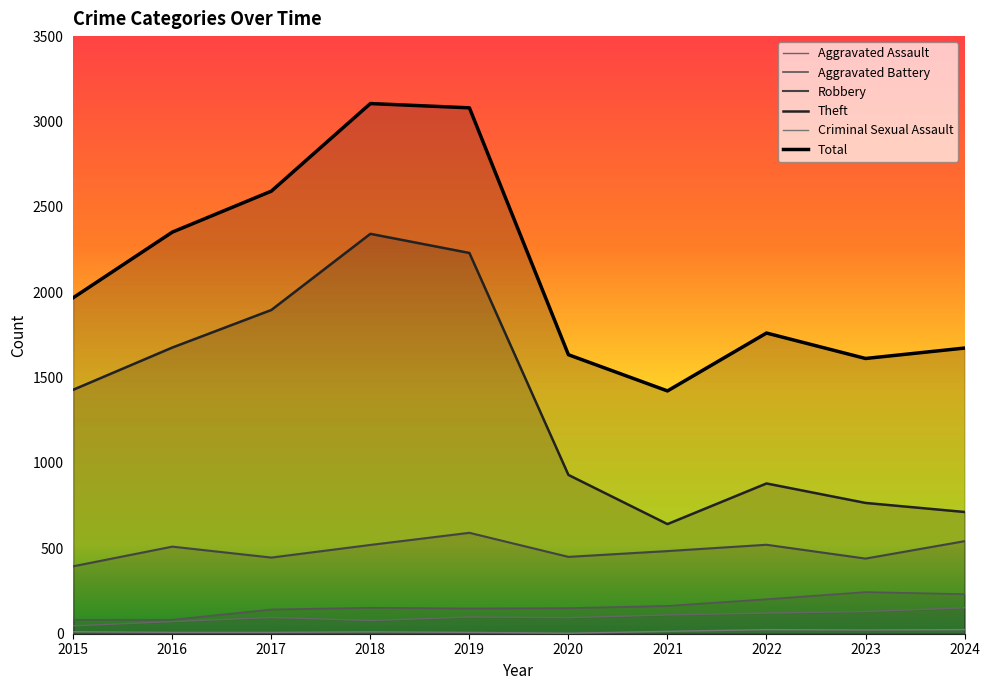

The value of Aggravated Battery at 2022 is 202. True or false?

True